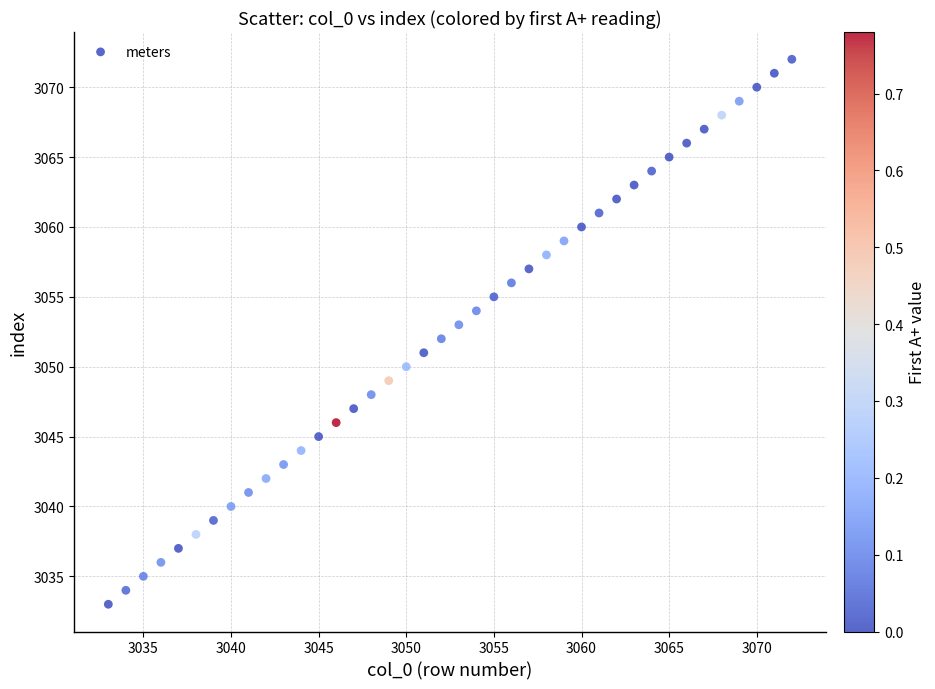

What is the range of Y values (max minus min)?

39